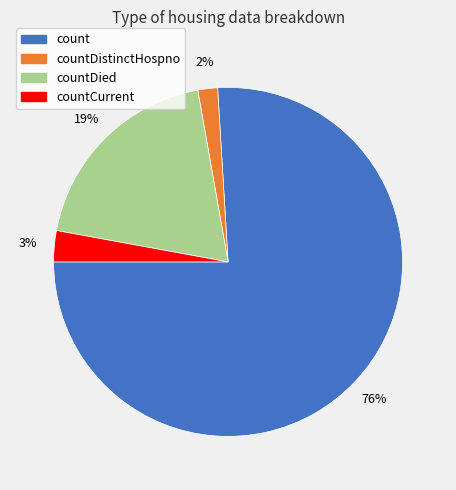

Is there a majority slice in this chart?

Yes